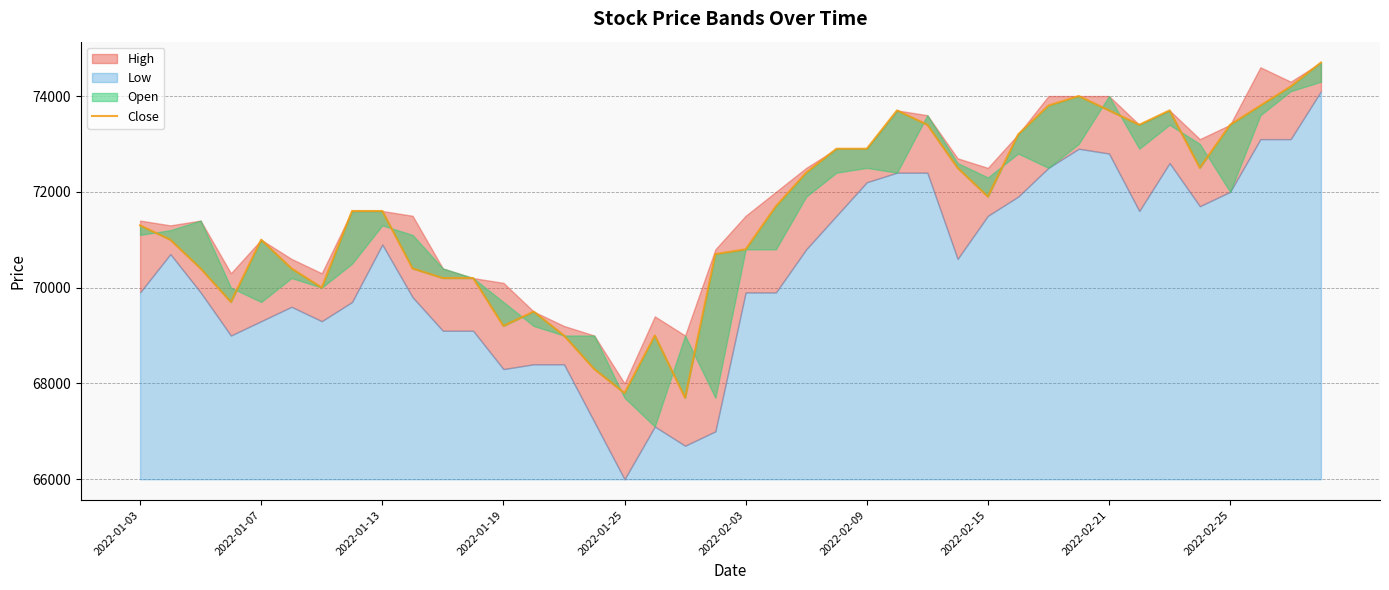

What is the average value?

71540